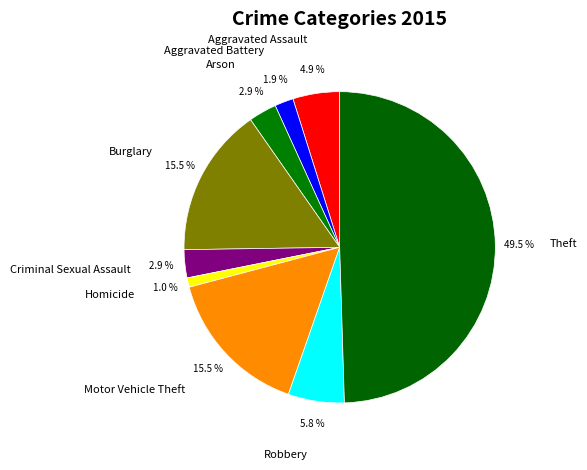

What is the largest slice in the pie chart?

Theft